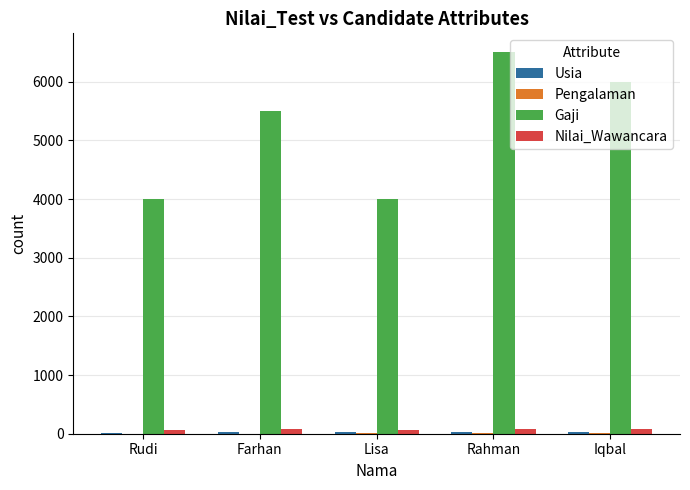

How many groups of bars are there?

5